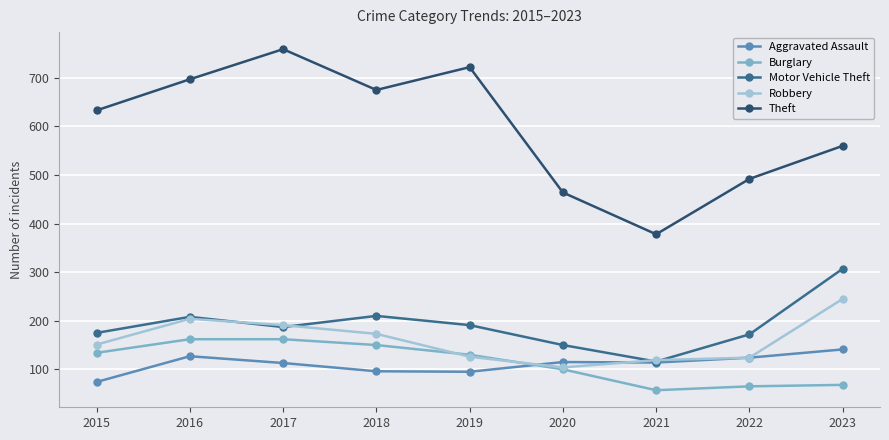

True or false: Motor Vehicle Theft and Theft cross at least once.

False